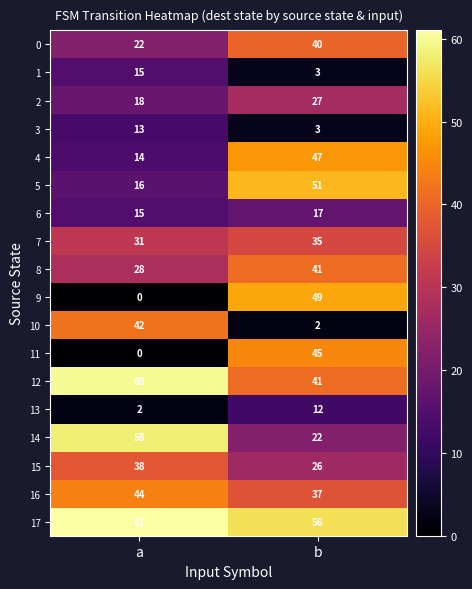

True or false: 15 has a value of 26 at b.

True